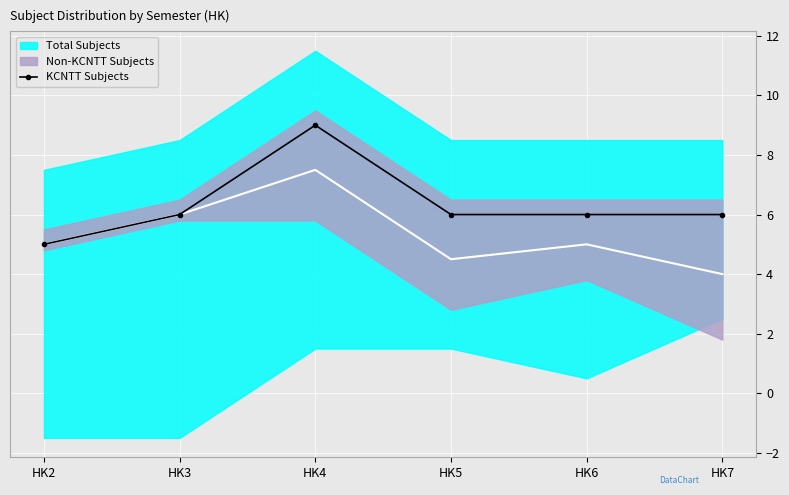

At which label is the value closest to 7?

HK3